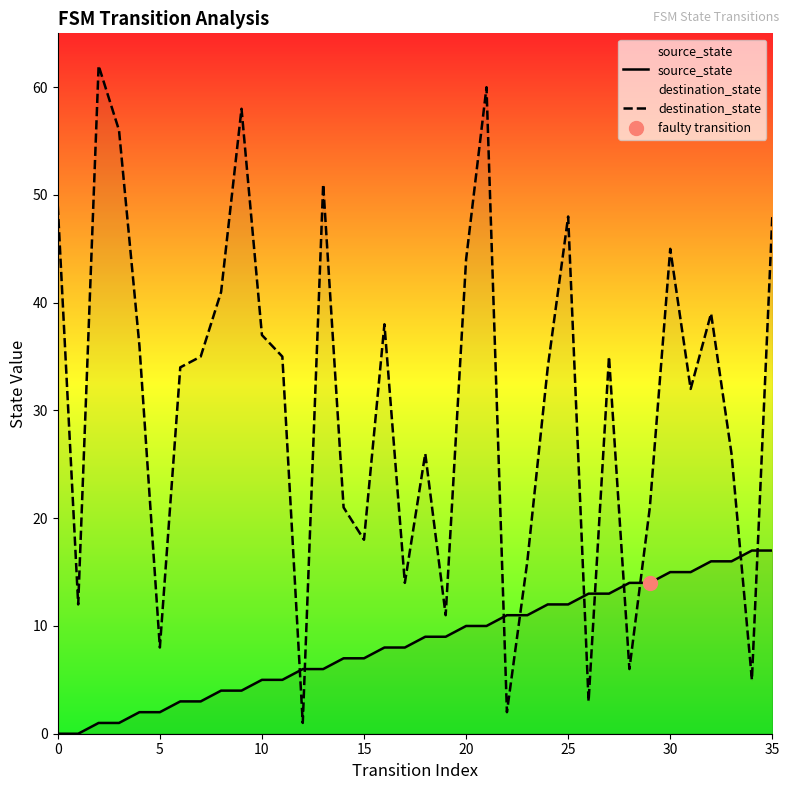

Which series contains the lowest Y value?

source_state